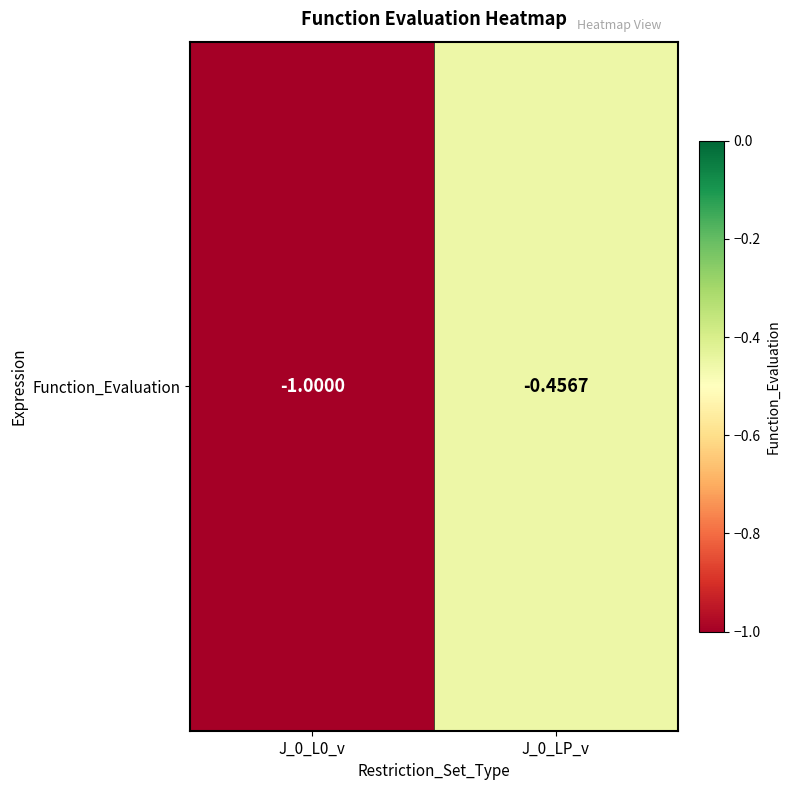

What is the change in value from J_0_L0_v to J_0_LP_v?

+0.5